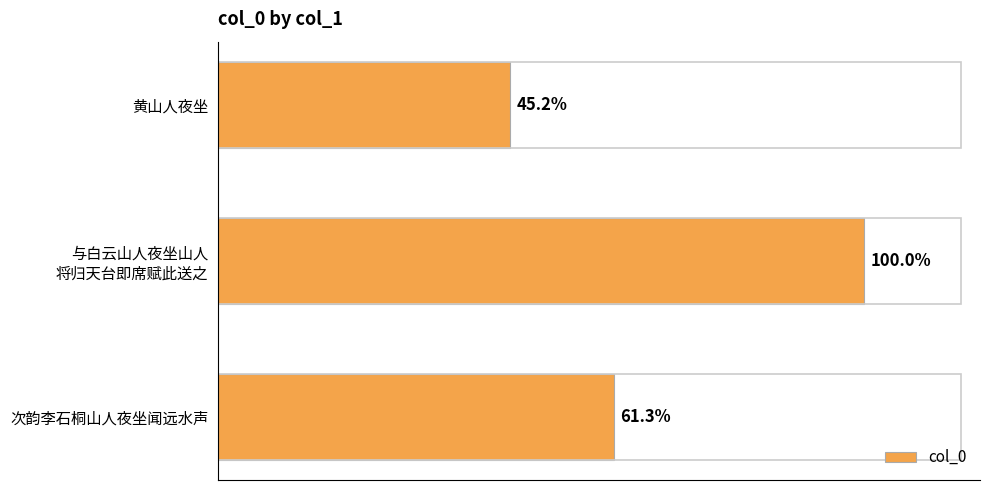

Does the chart contain any negative values?

No